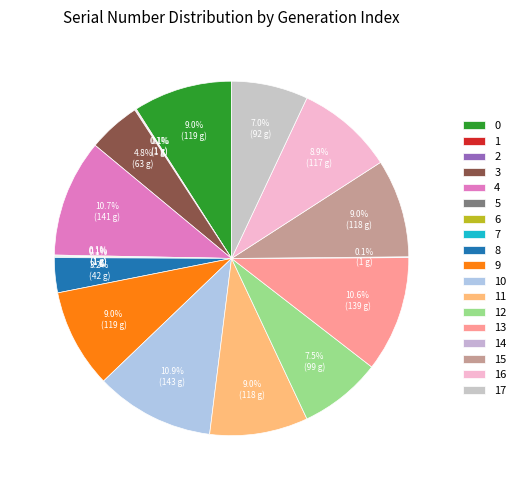

Does any single category account for the majority?

No